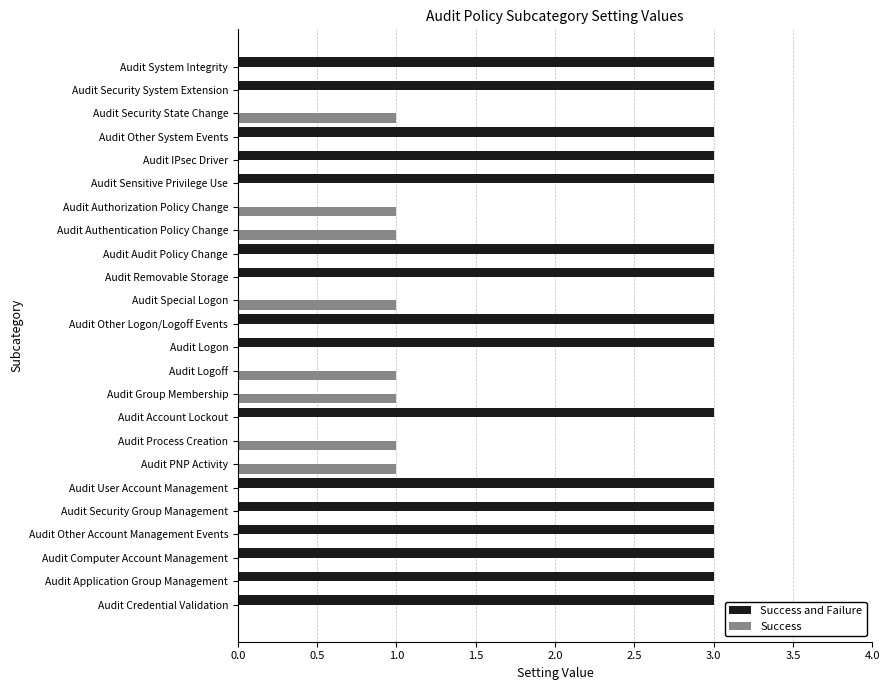

What are all the series names shown in the legend?

Success and Failure, Success